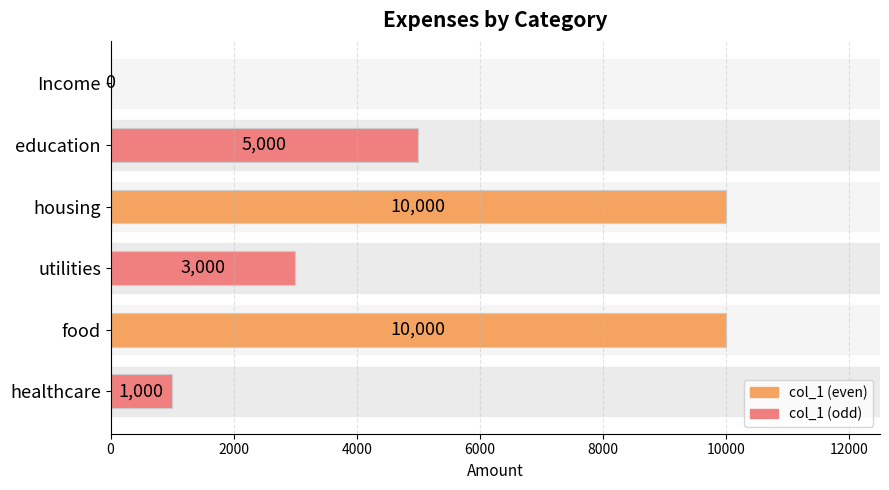

What is the maximum value shown in the chart?

10000